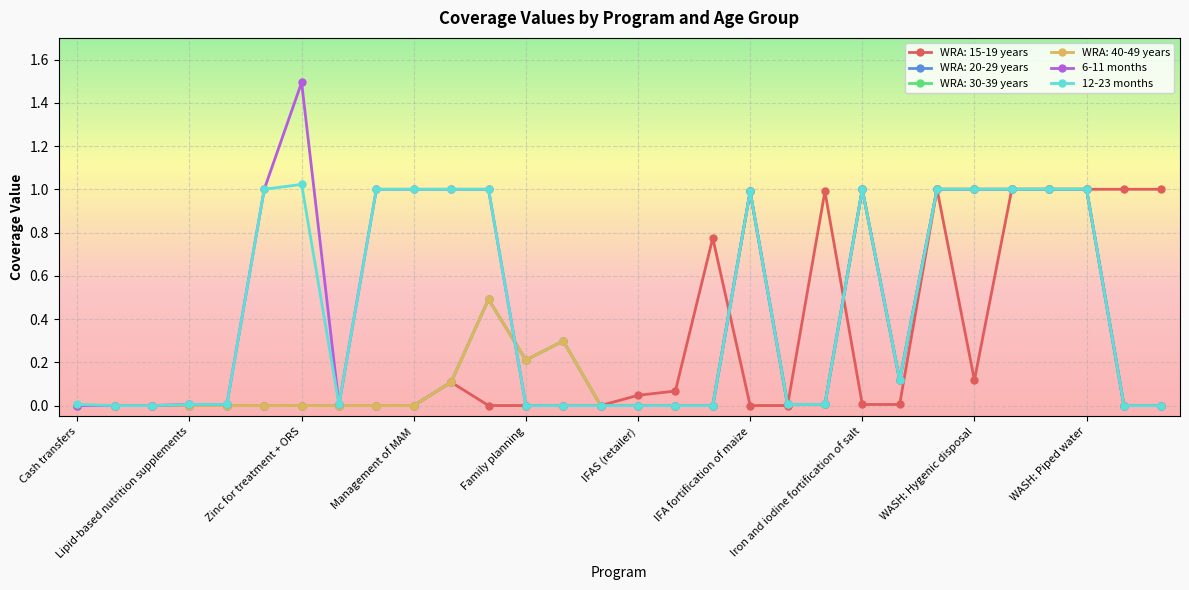

Is this an area chart (filled region under the line)?

No